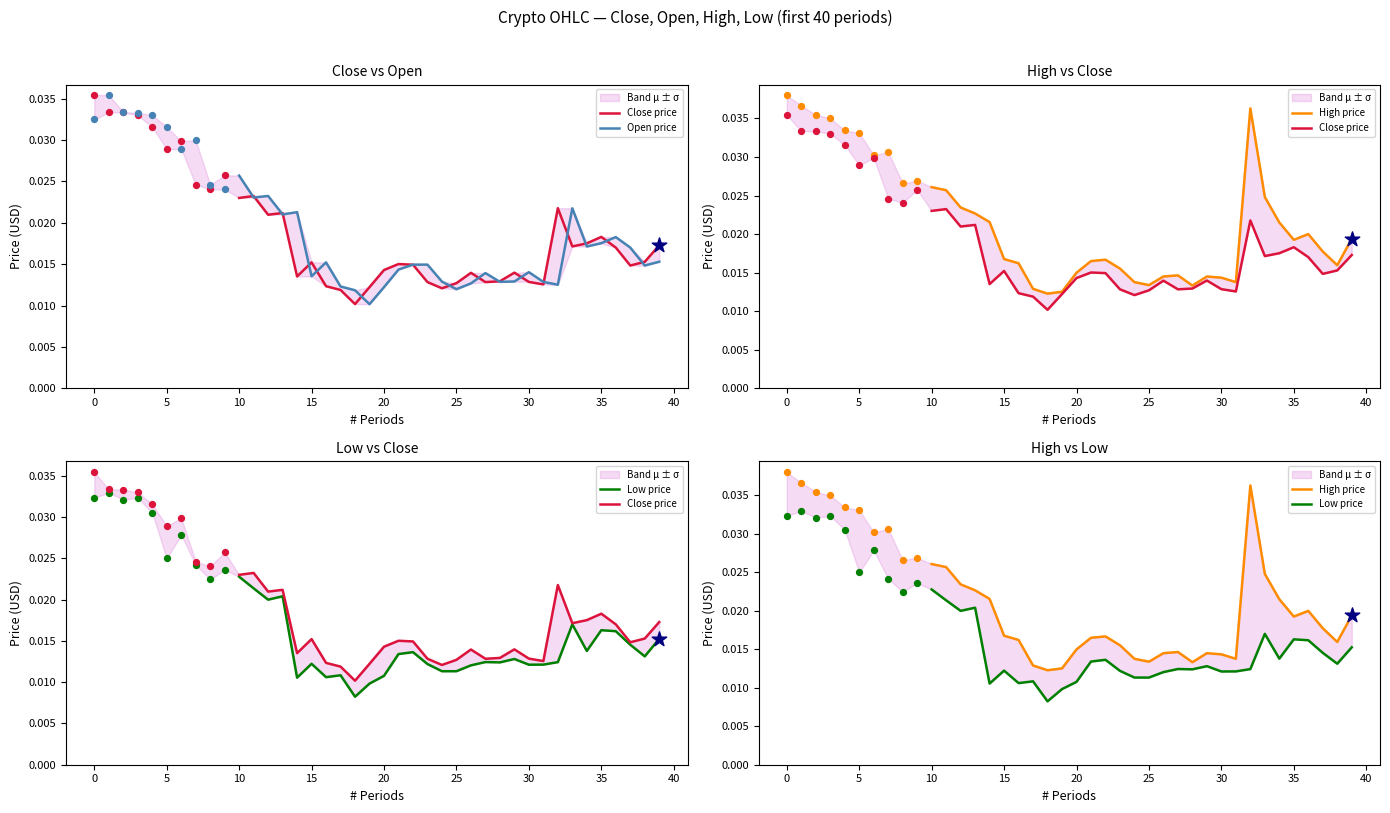

Which series contains the highest Y value?

High price